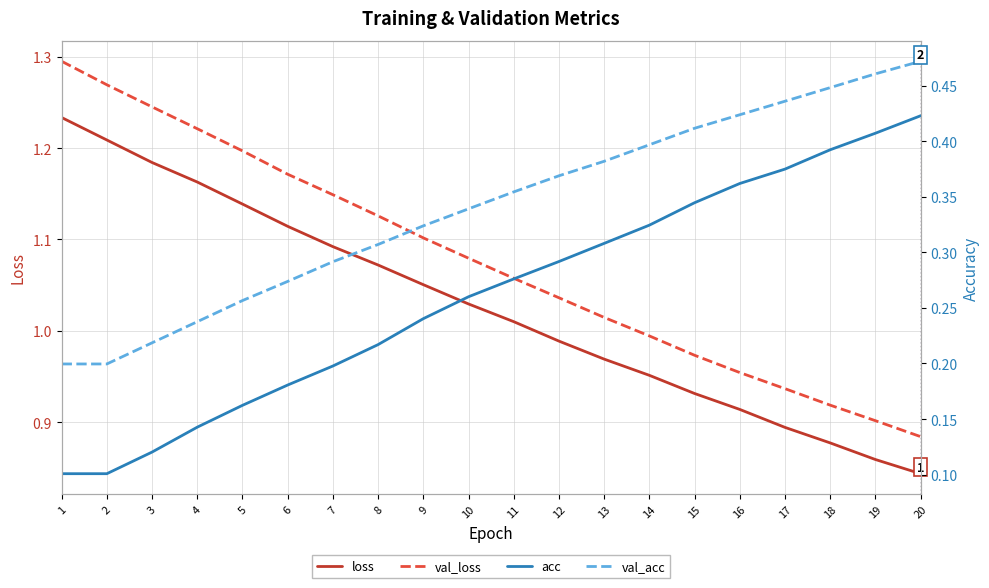

What is the maximum value shown in the chart?

1.3